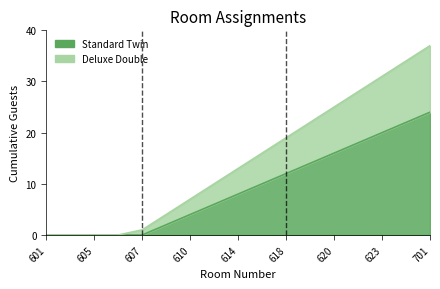

True or false: Deluxe Double has a value of 4 at 610.

False